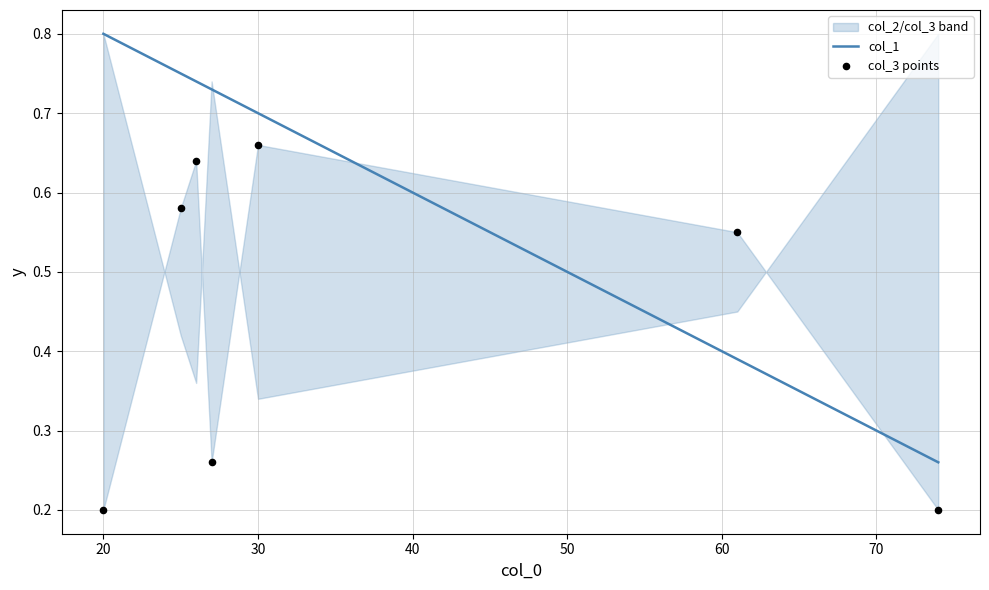

Which series reaches the minimum Y coordinate?

col_3 points